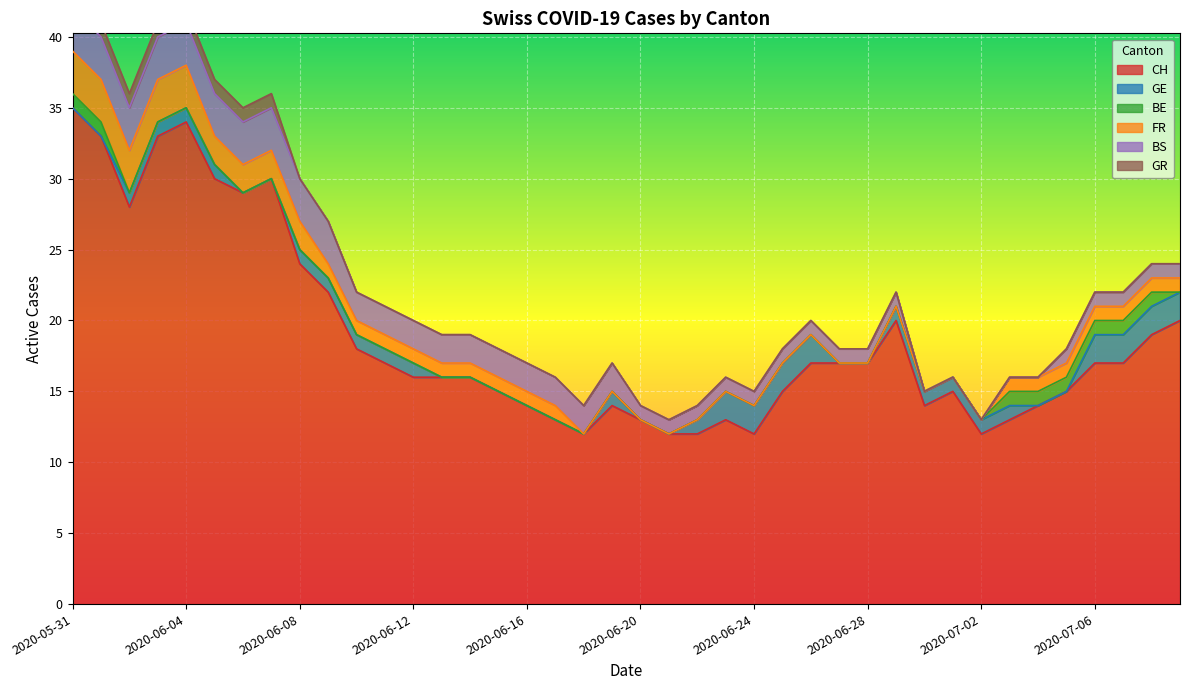

Which series has the widest spread of values?

CH